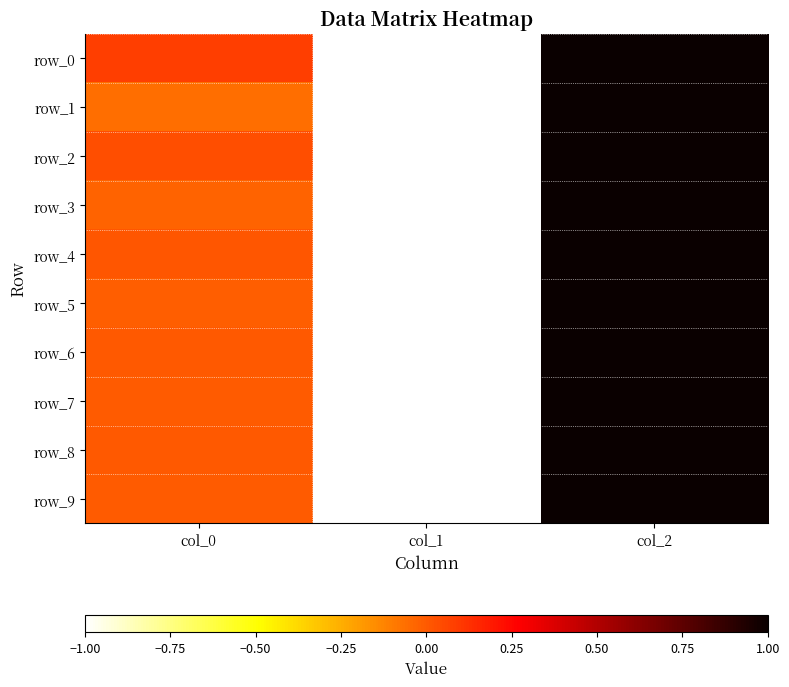

Rank the categories by row_4 value from highest to lowest.

col_2, col_0, col_1